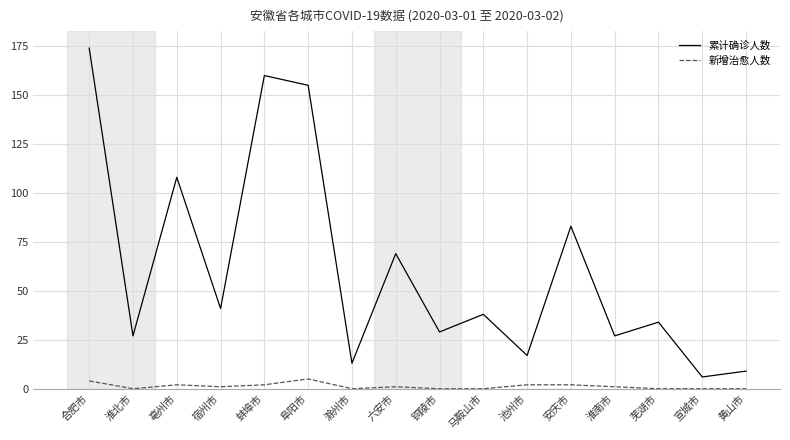

True or false: 新增治愈人数 and 累计确诊人数 cross at least once.

False